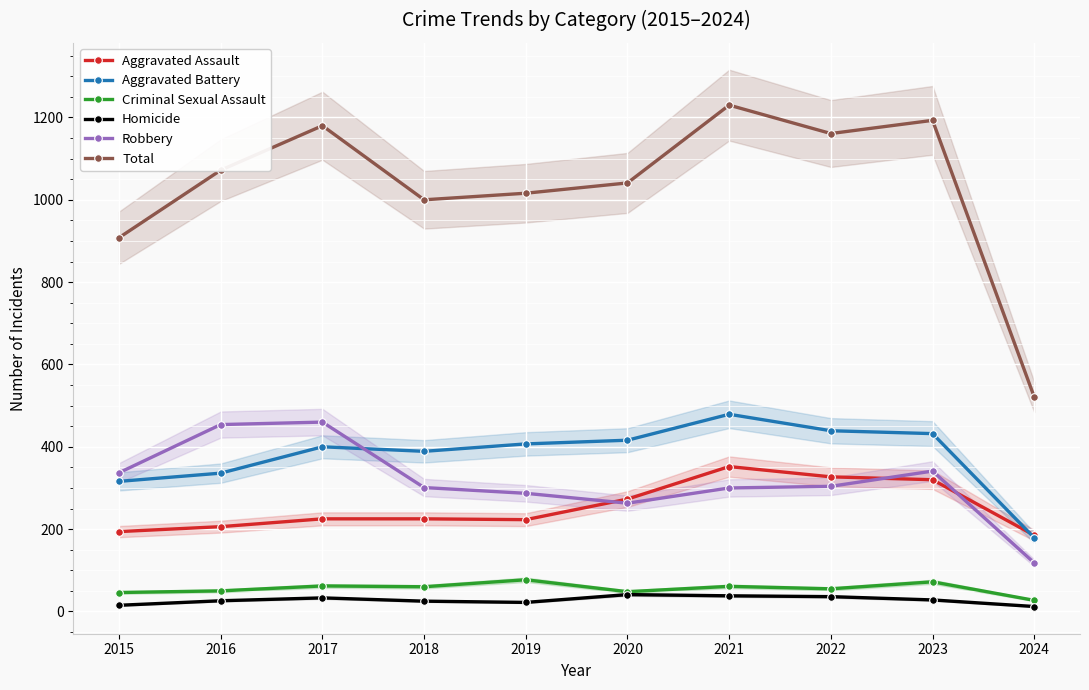

What are all the series names shown in the legend?

Aggravated Assault, Aggravated Battery, Criminal Sexual Assault, Homicide, Robbery, Total